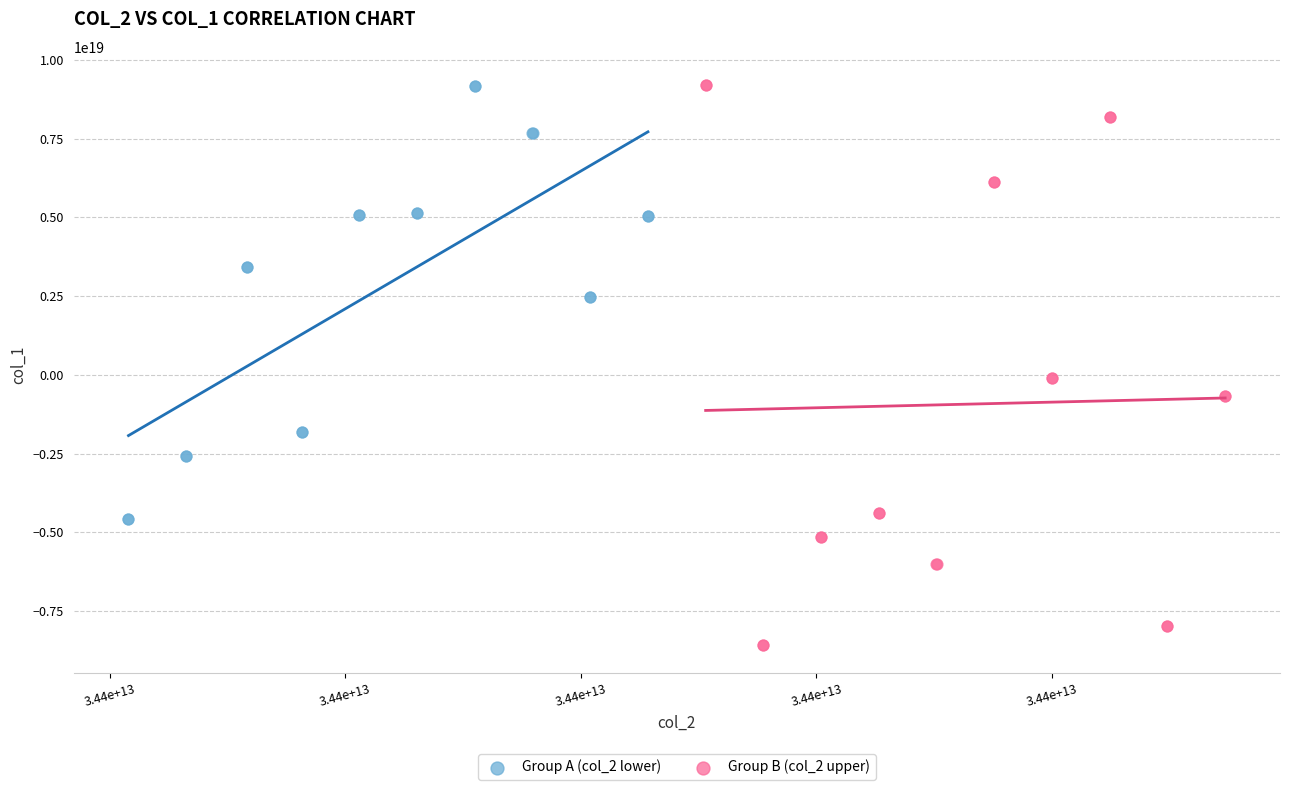

Which series contains the lowest Y value?

Group B (col_2 upper)